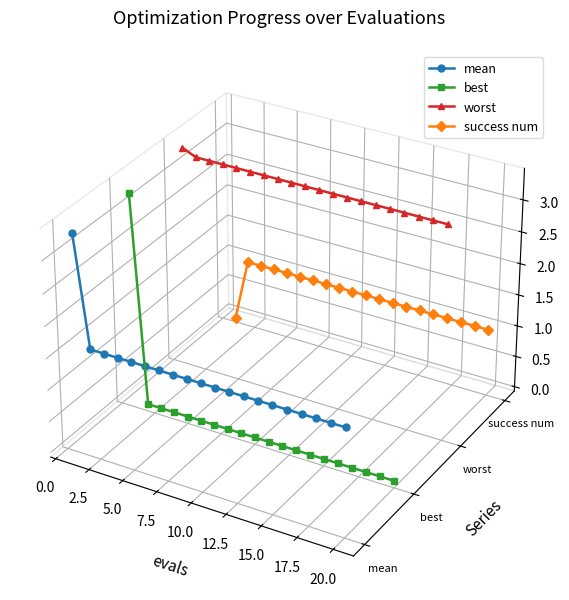

How many values in best are below zero?

19